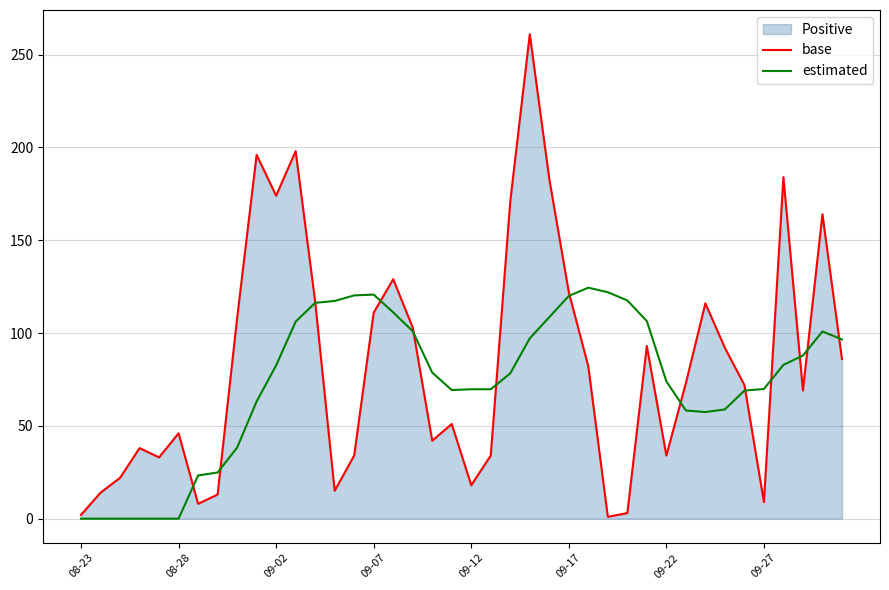

What is the greatest value displayed?

261.0